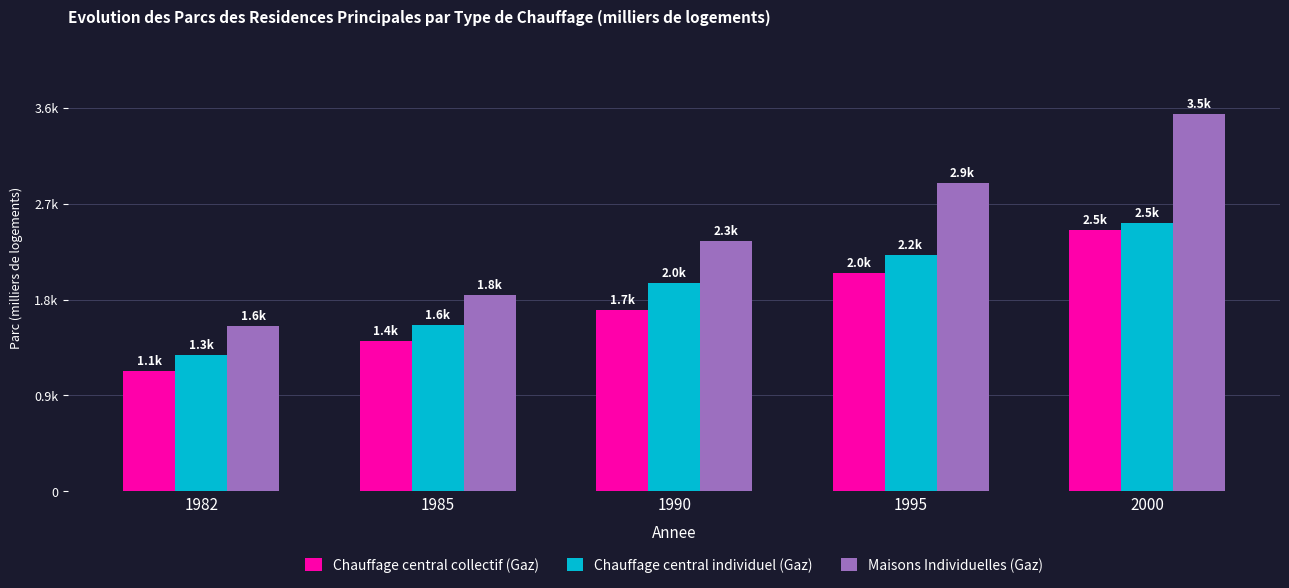

Which label corresponds to the smallest value in the chart?

1982